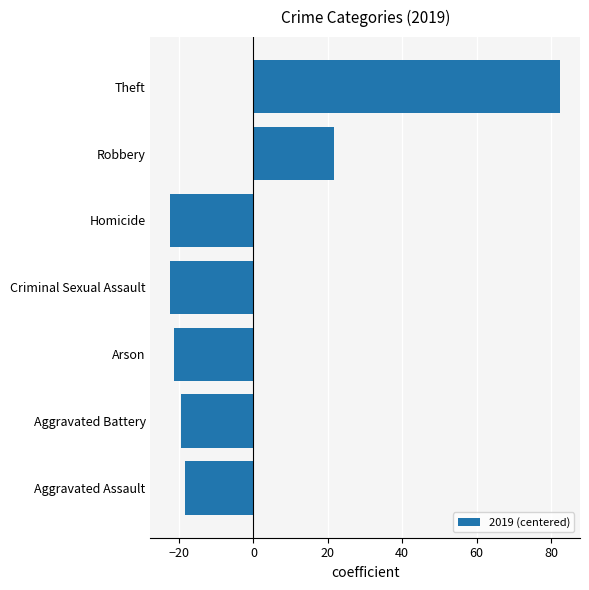

Which category has the highest value across all series?

Theft